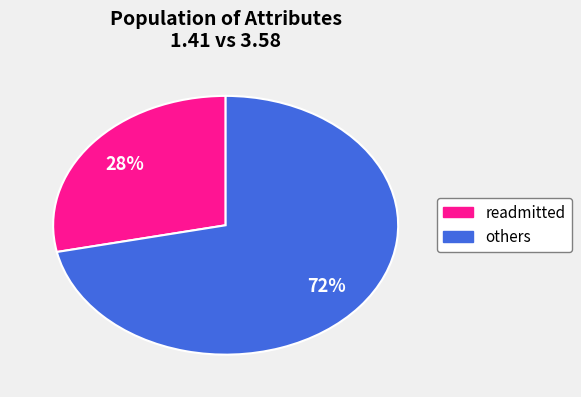

Does any single category account for the majority?

Yes